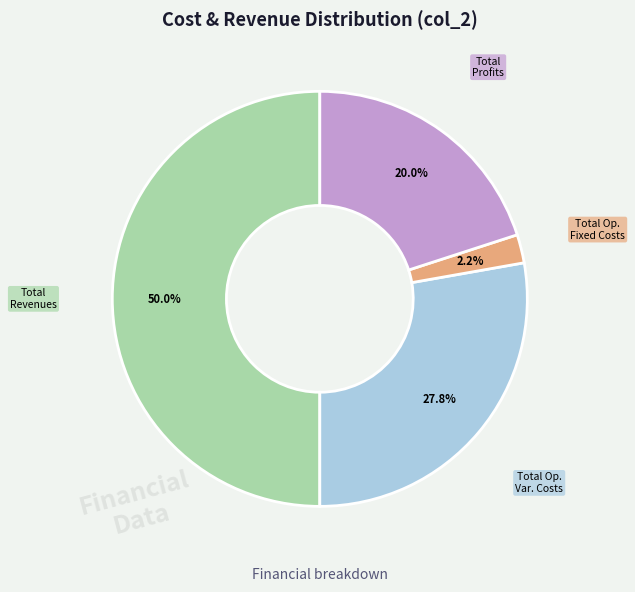

How many slices are in this pie chart?

4